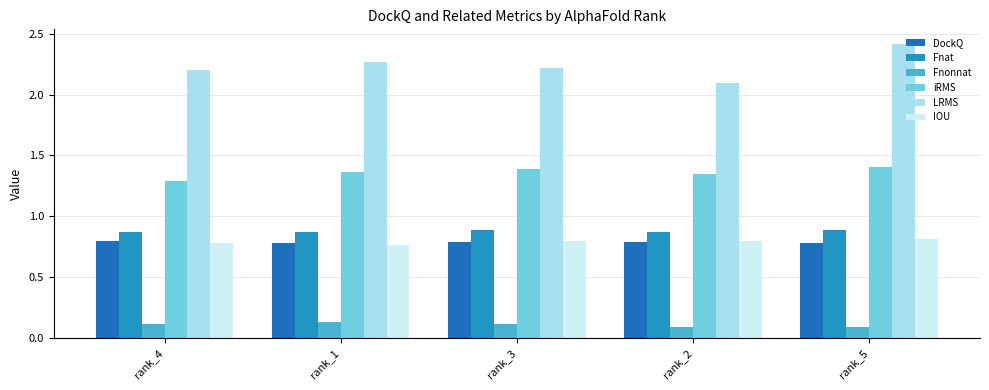

What is the sum of all Fnonnat values?

0.5